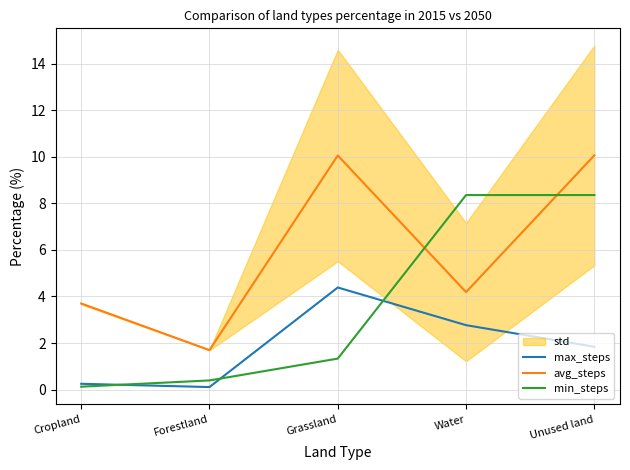

Where is max_steps nearest to the value 2?

Unused land